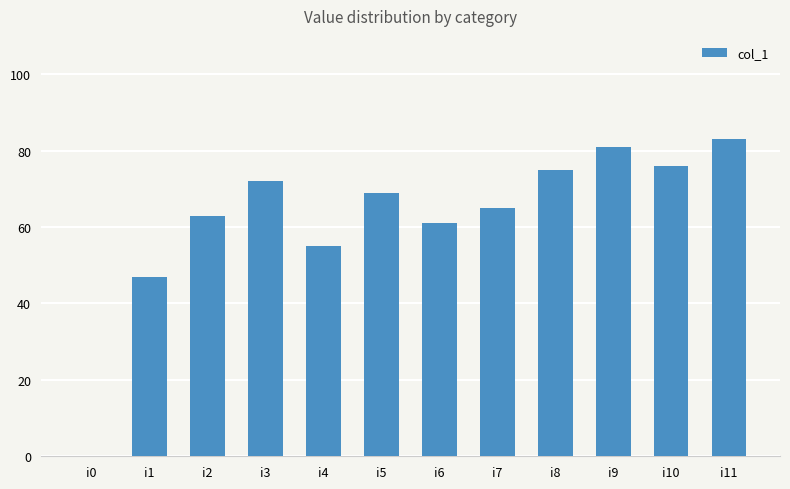

Approximately how many times larger is the value at i4 compared to i1?

1.2